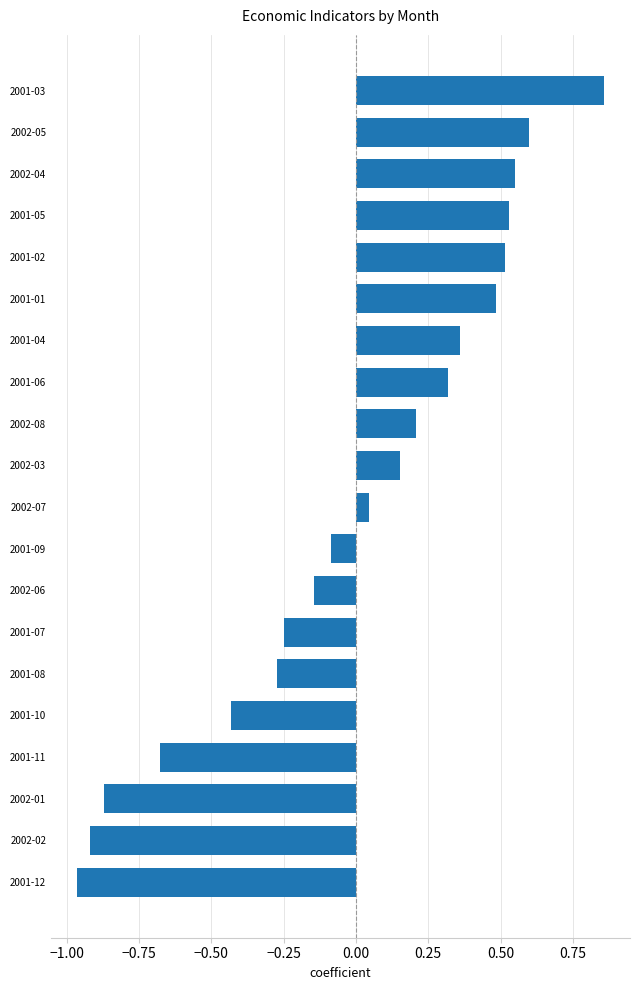

Which category has the lowest value across all series?

2001-12